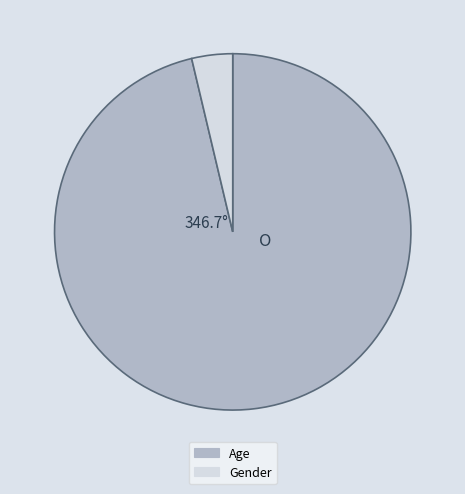

Which category has the smallest portion of the pie?

Gender